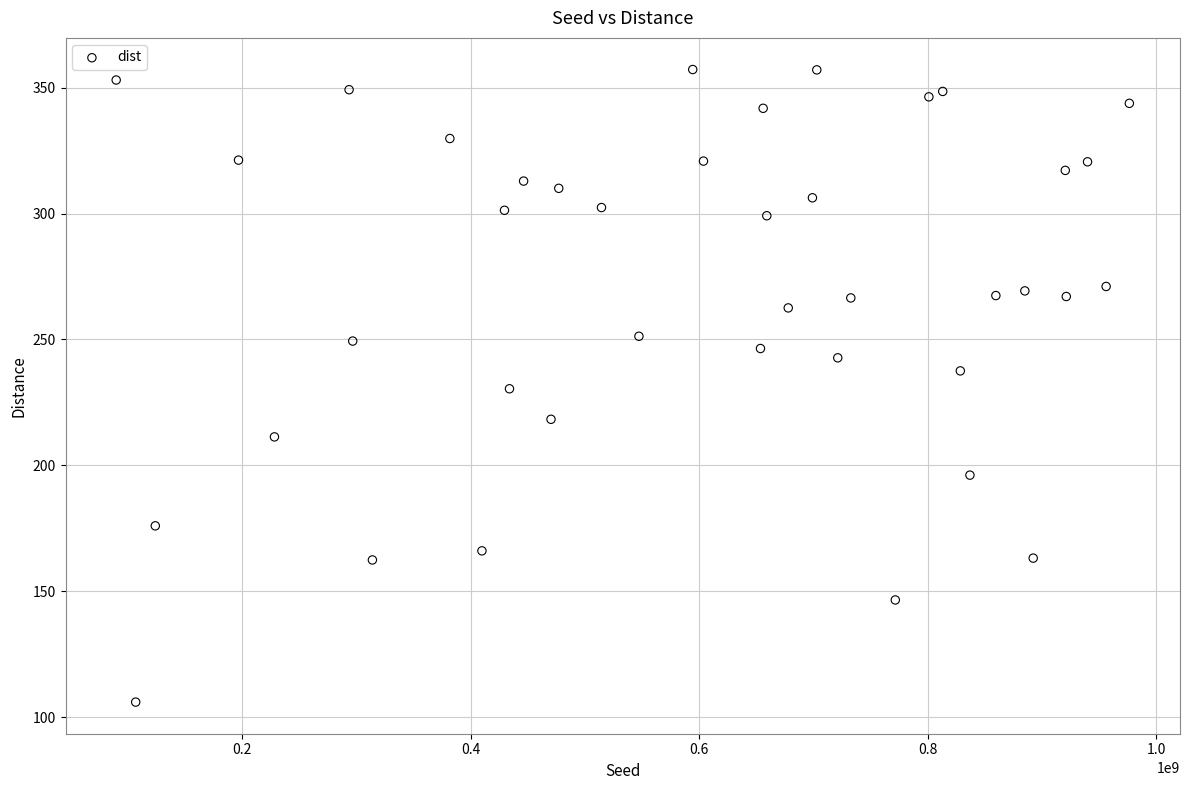

What is the range of X values (max minus min)?

886357586.0